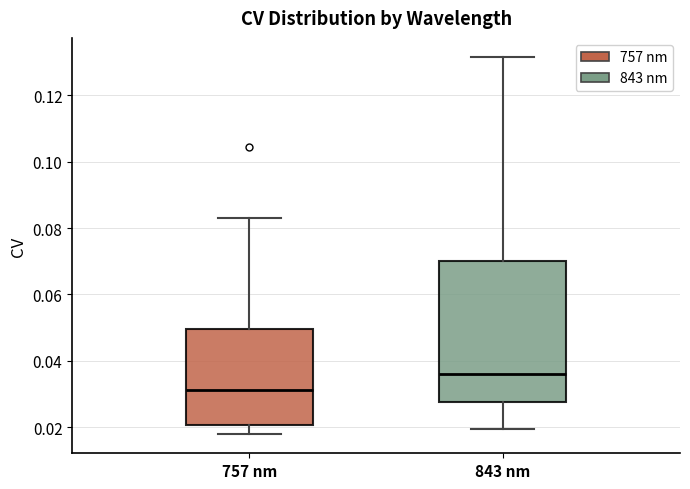

Which box's median line is the lowest?

757 nm